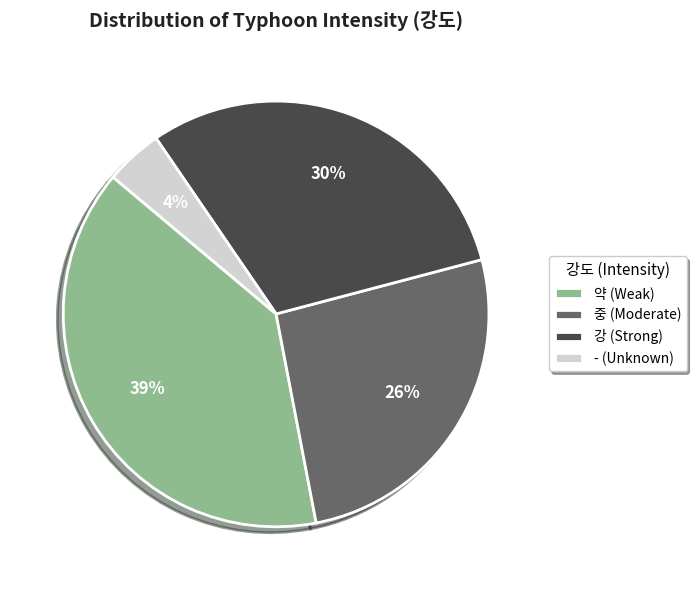

To the nearest percent, what portion does - represent?

4%